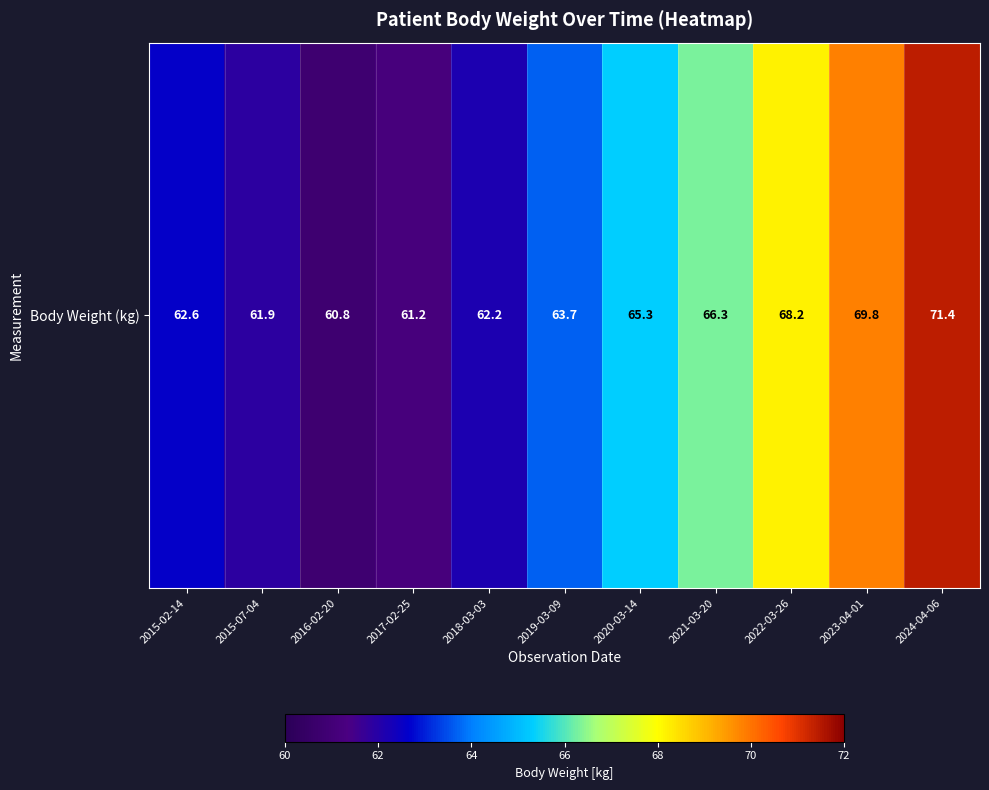

Is it true that the value at 2020-03-14 is 95.6?

False